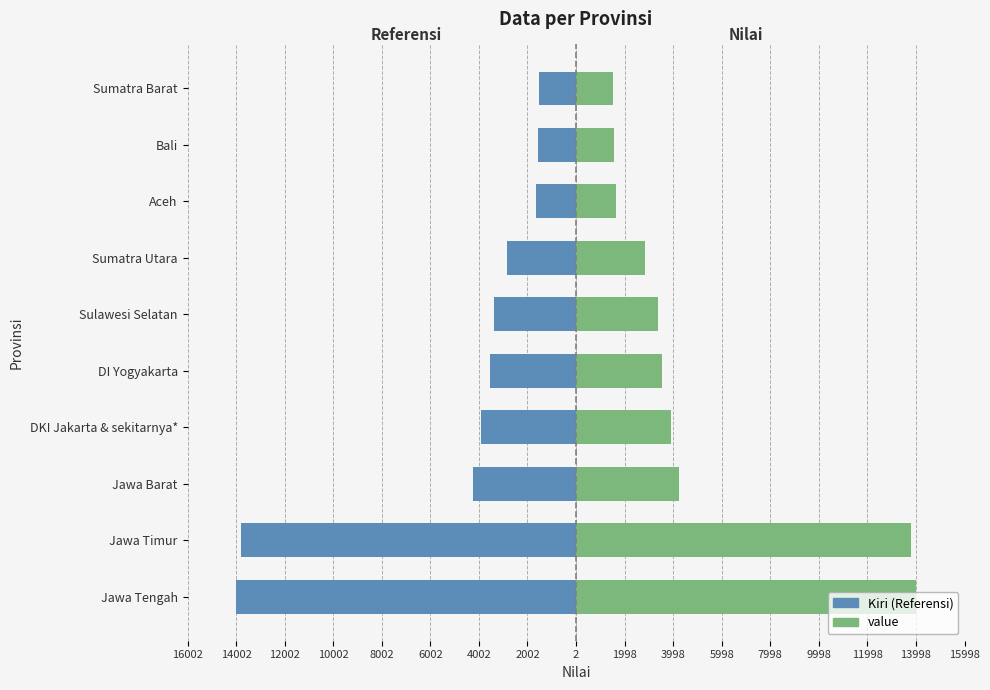

Between Aceh and Sumatra Barat, which series saw the biggest shift?

Kiri (Referensi)